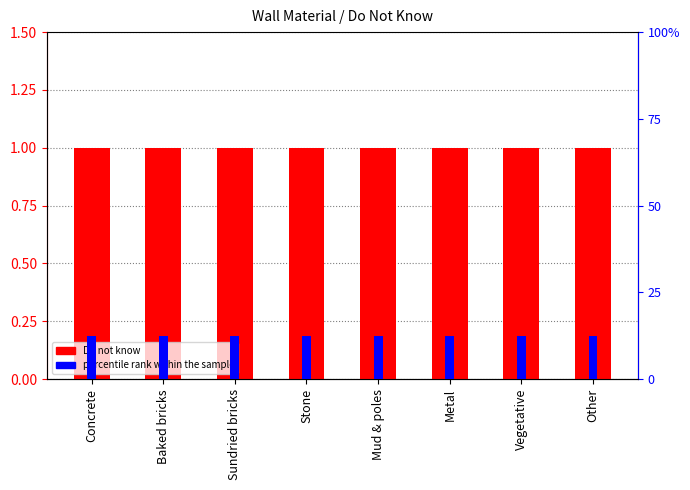

Rank the series by their maximum value, from highest to lowest.

Do not know, percentile rank within the sample